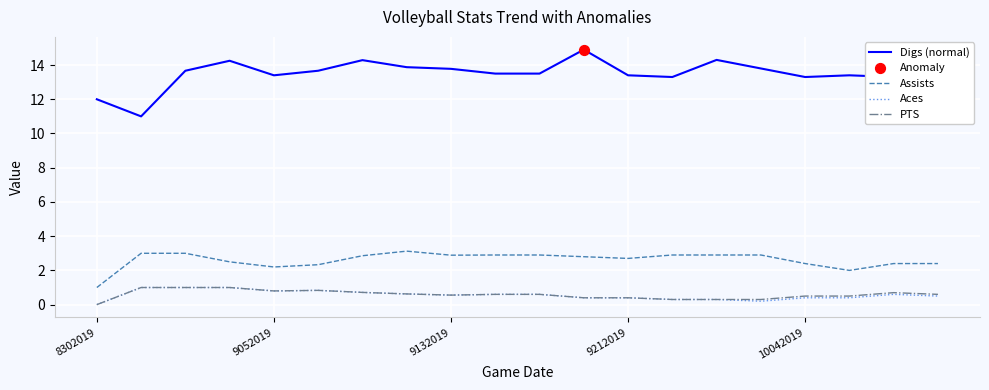

Which series has the largest total across all categories?

Digs (normal)